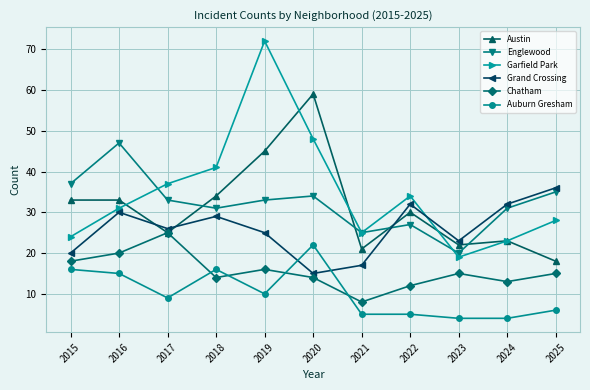

How many distinct data groups are displayed?

6